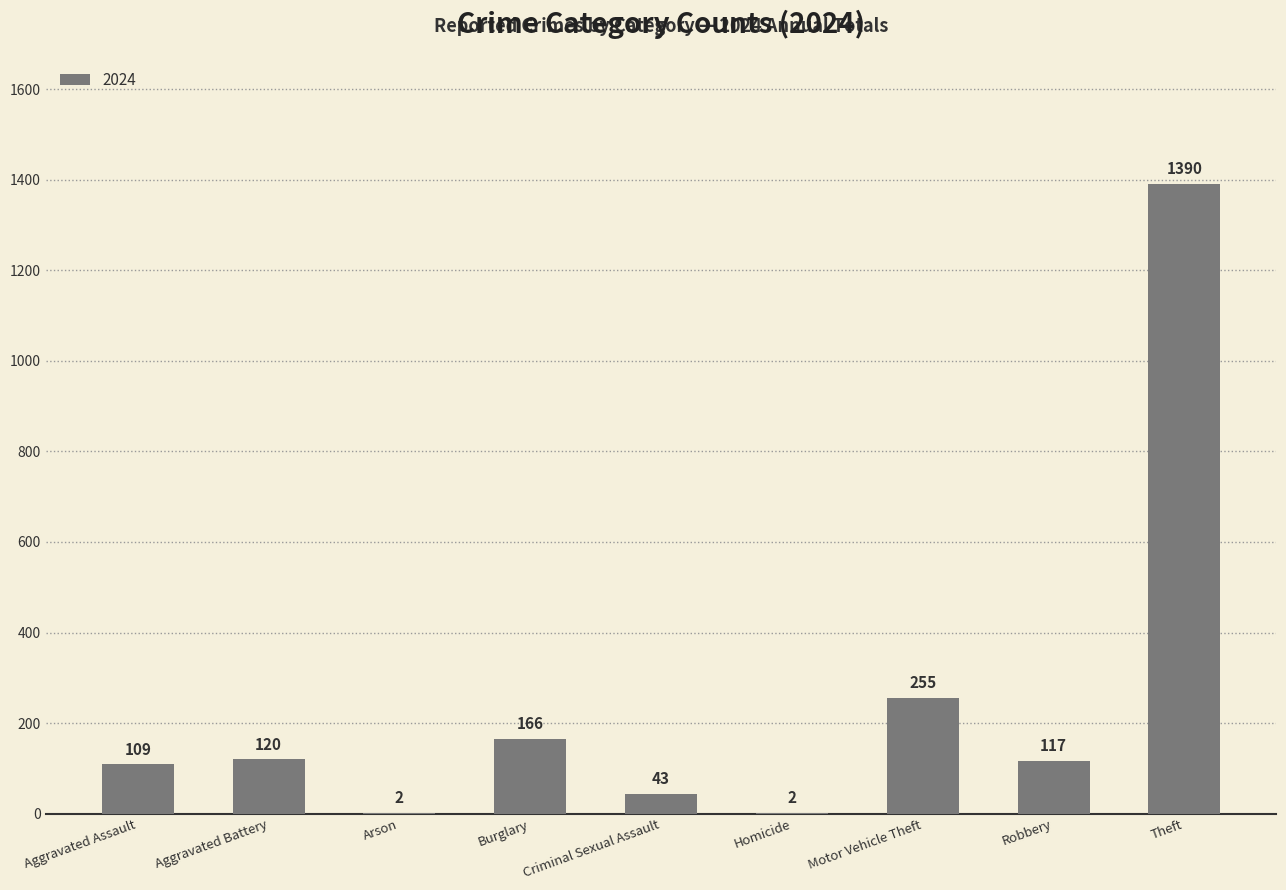

Which has a higher value, Arson or Aggravated Battery?

Aggravated Battery